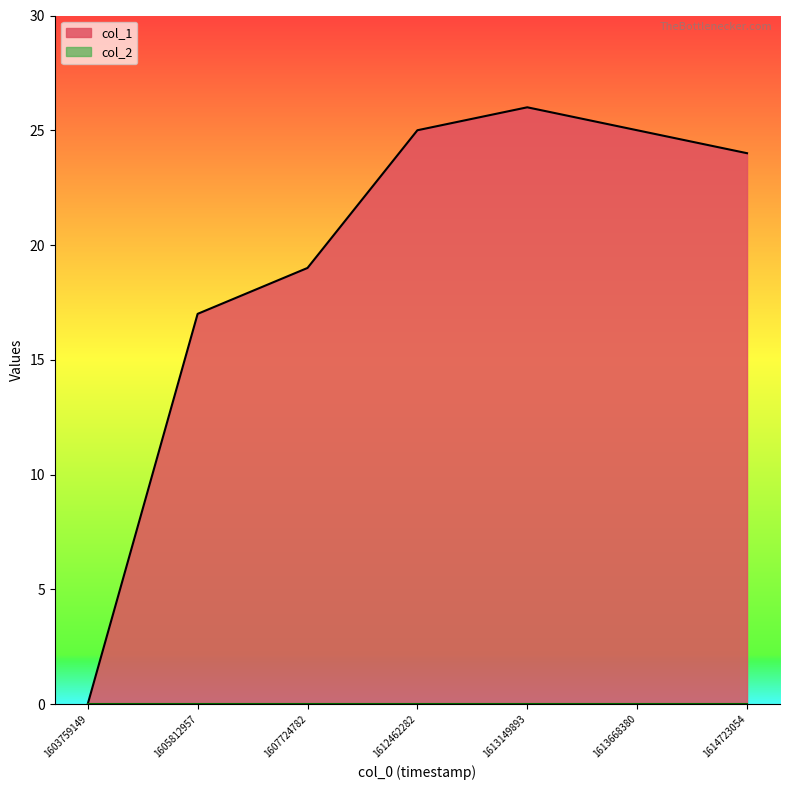

Where is the data nearest to the value 13?

1605812957